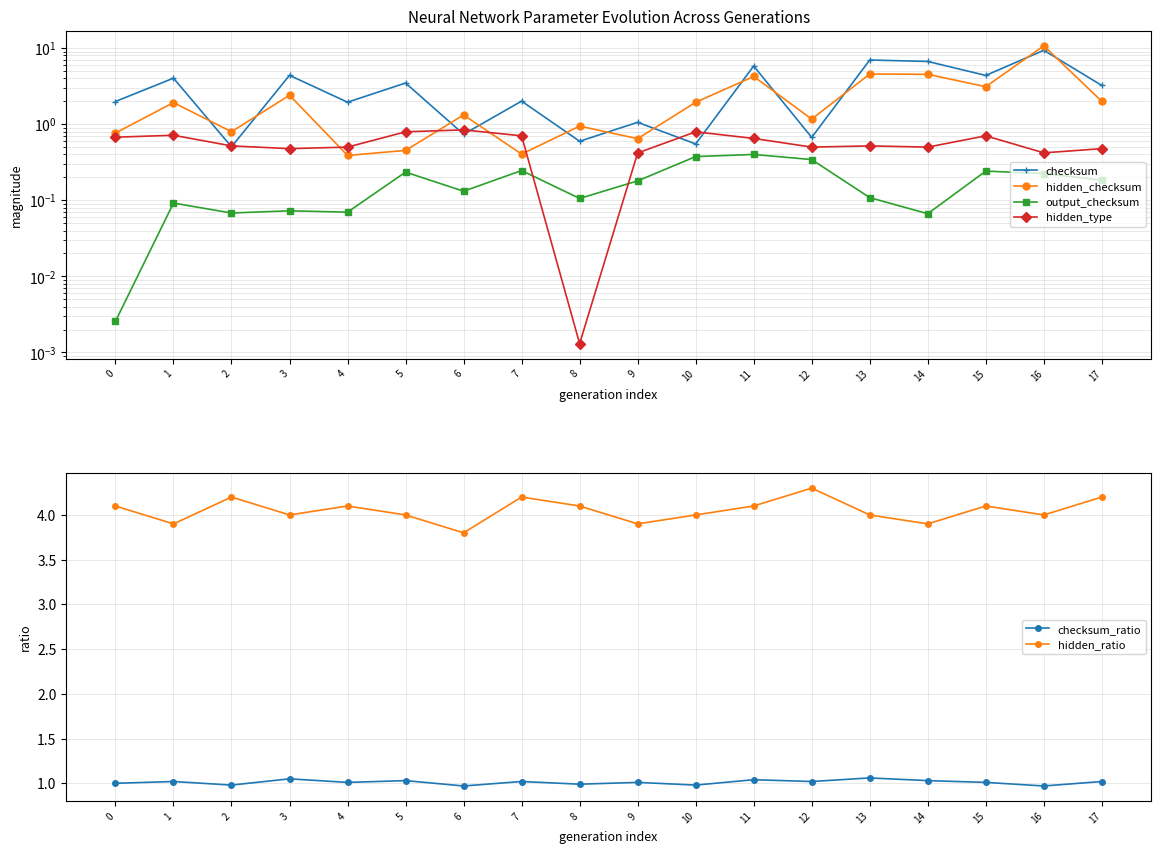

How many lines are shown in the chart?

6